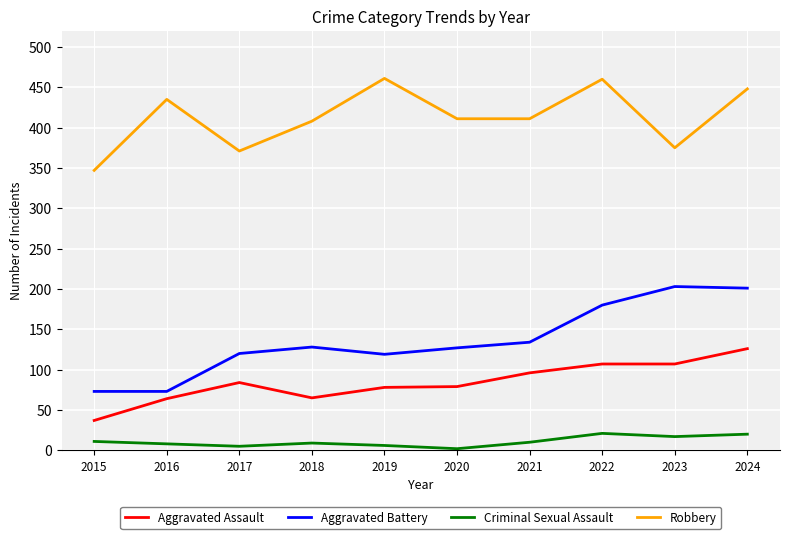

List the series in order of their peak value, lowest first.

Criminal Sexual Assault, Aggravated Assault, Aggravated Battery, Robbery